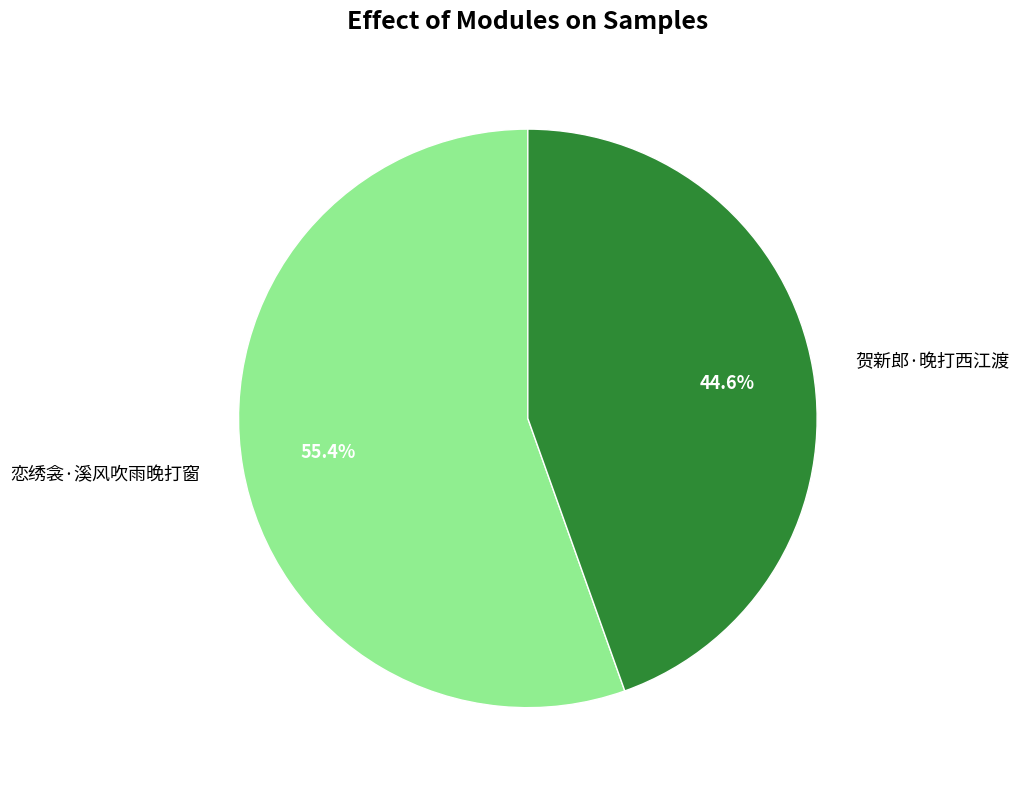

Count the number of slices in the pie.

2